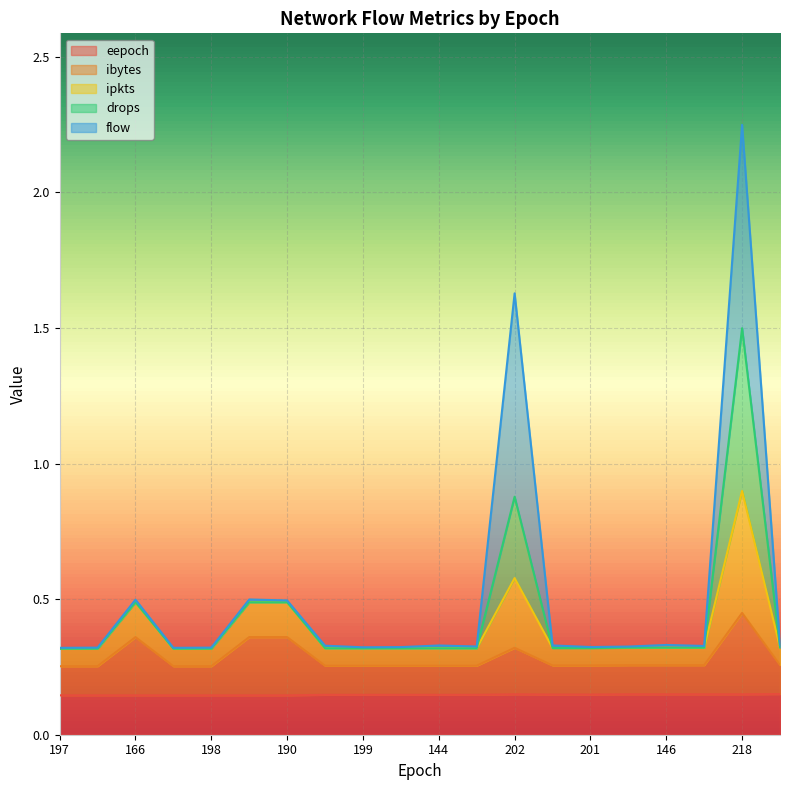

True or false: ipkts and eepoch cross at least once.

False